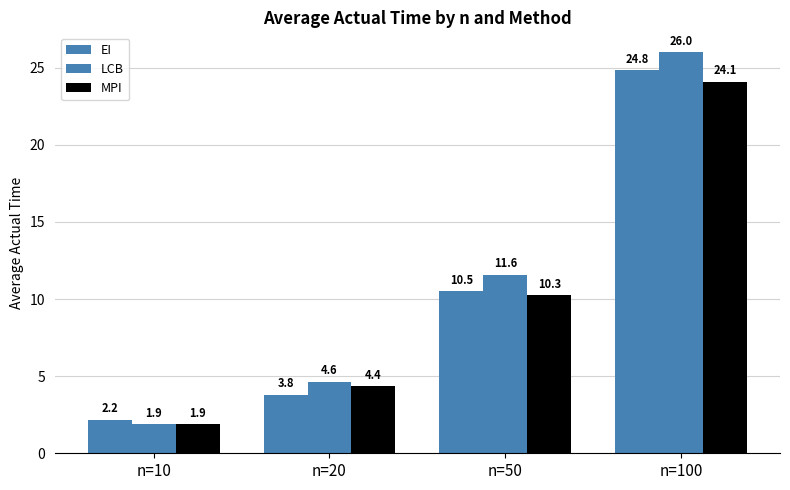

Does the chart contain stacked bars?

No